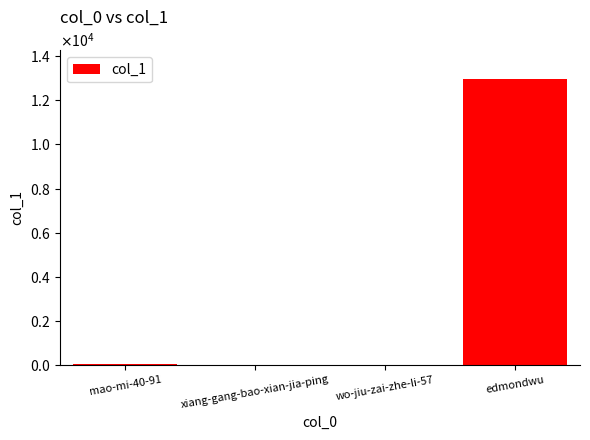

Rank the categories by value from highest to lowest.

edmondwu, mao-mi-40-91, xiang-gang-bao-xian-jia-ping, wo-jiu-zai-zhe-li-57